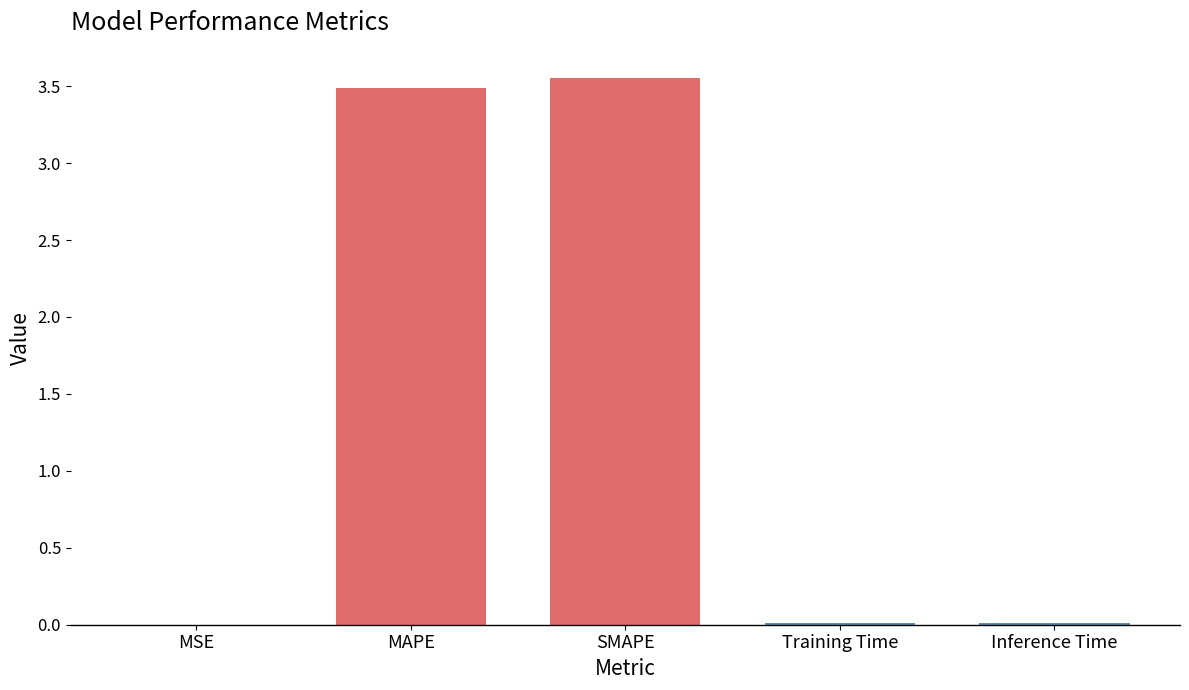

The chart shows a value of 0.0 at Inference Time. True or false?

True